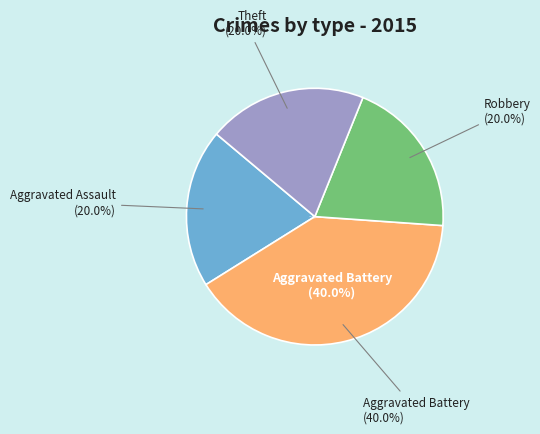

Which slice is the smallest?

Aggravated Assault